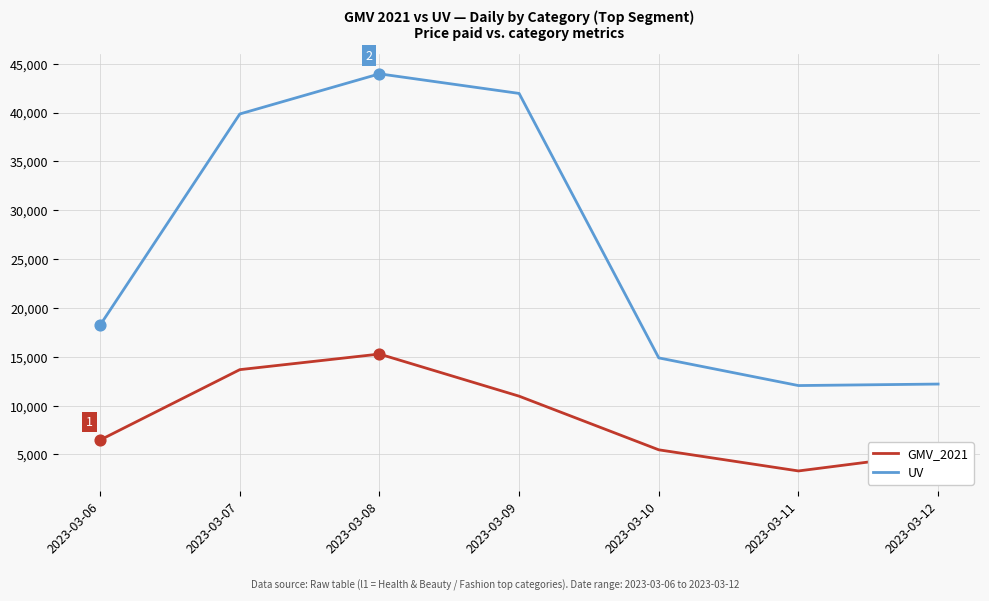

What is the total value across all series at 2023-03-10?

20367.7